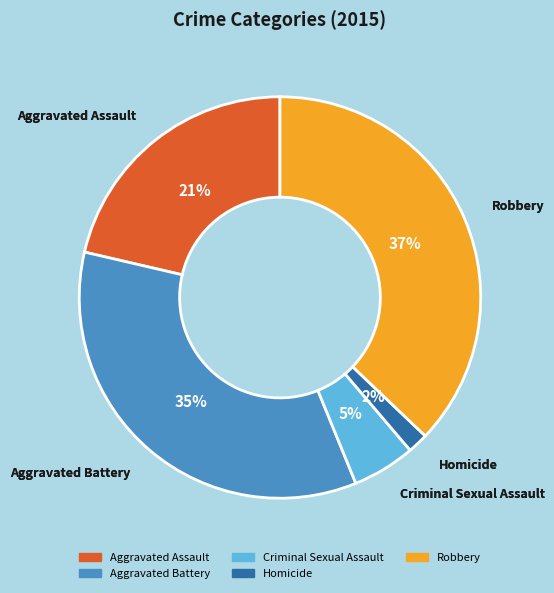

To the nearest percent, what portion does Criminal Sexual Assault represent?

5%